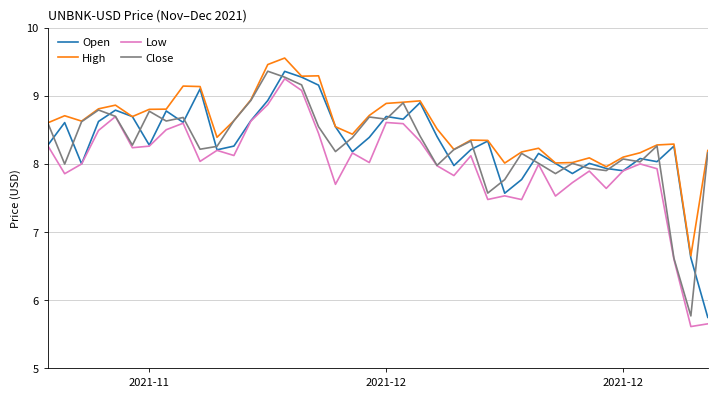

Which series has the largest total across all categories?

High